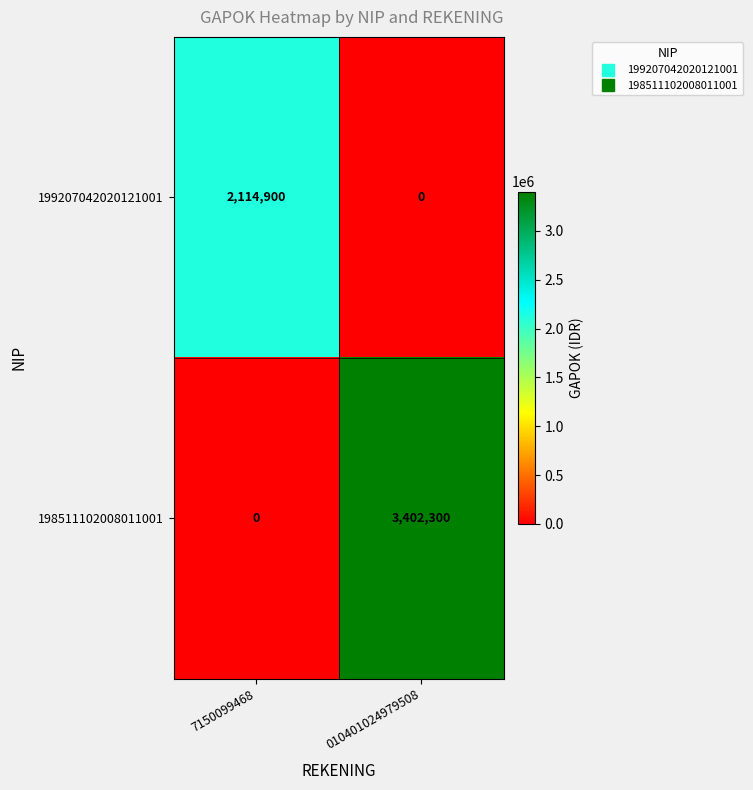

List the series in order of their overall mean, lowest first.

199207042020121001, 198511102008011001